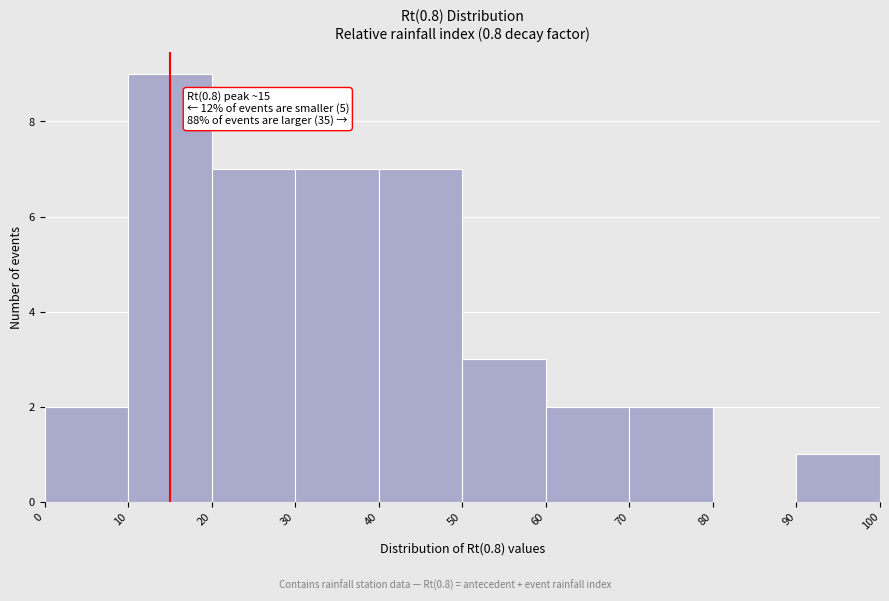

Which range on the x-axis has the tallest bar?

10 to 20